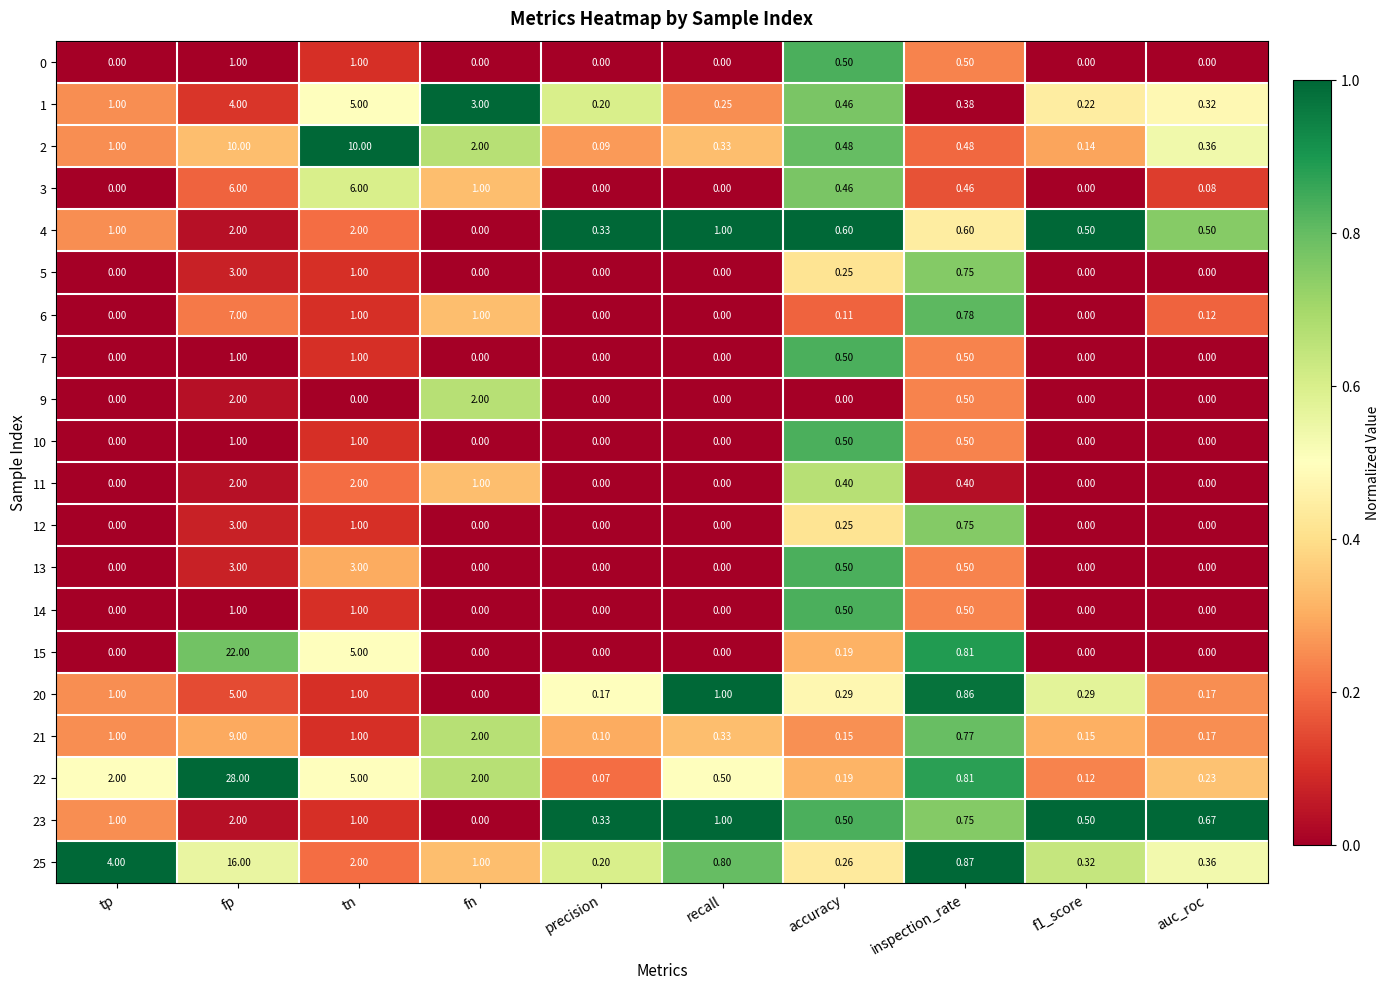

Which category has the highest value across all series?

fp